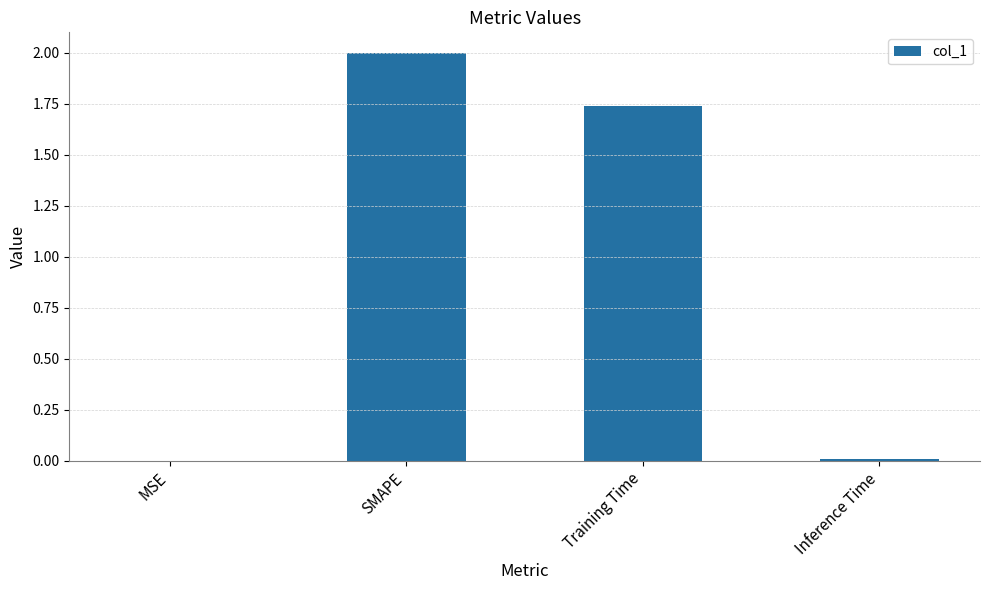

At which label is the value closest to 1?

Training Time